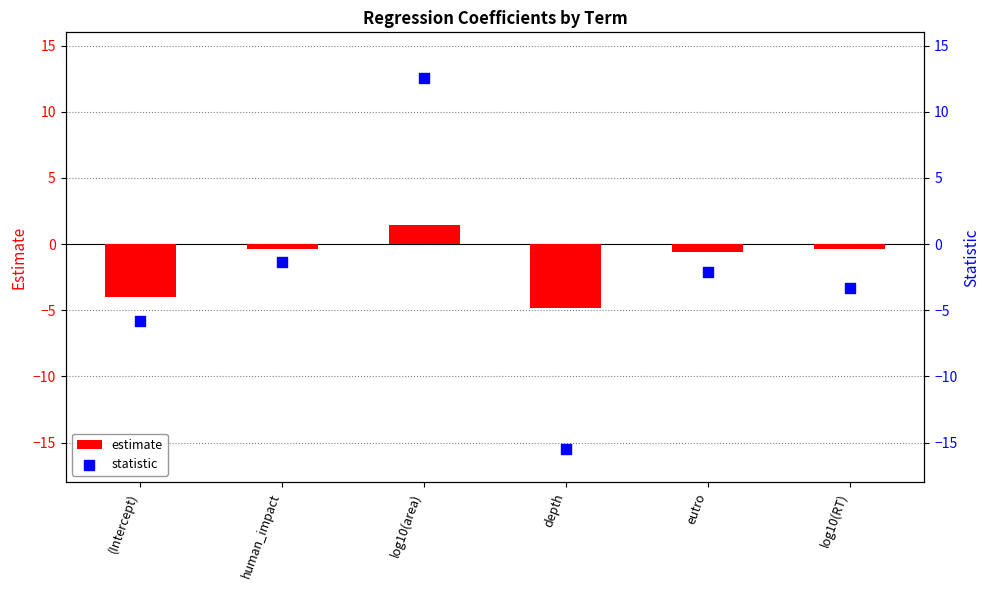

Which series has the largest Y range (max minus min)?

statistic